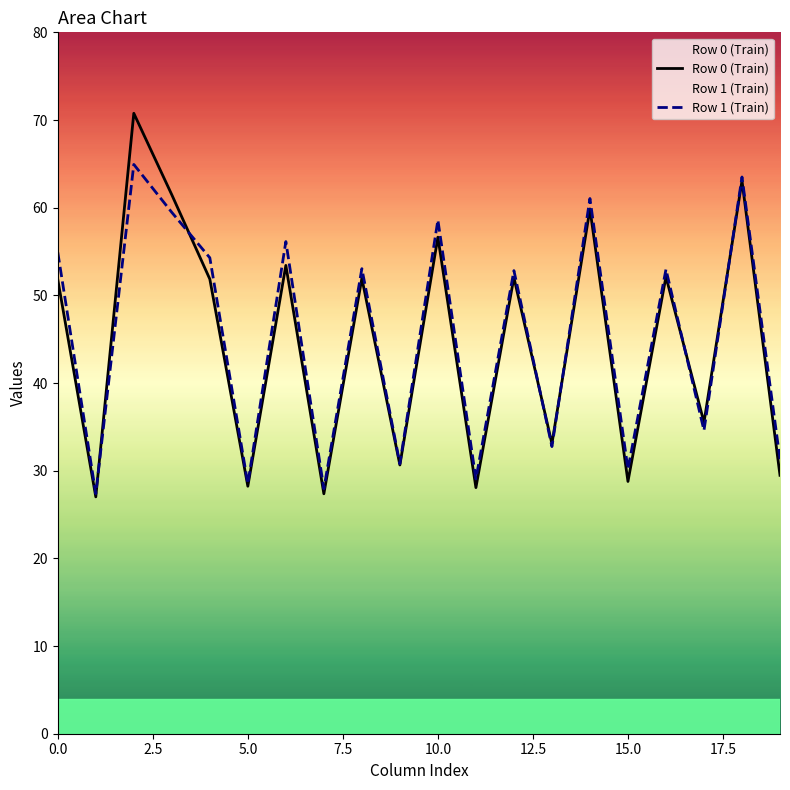

The value of Row 1 (Train) at 13 is 50.6. True or false?

False